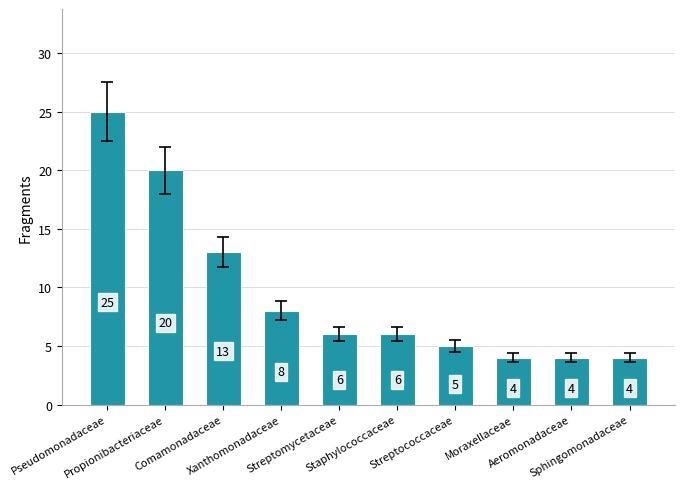

Reading right to left, transcribe all the data shown in this chart.

4	4	4	5	6	6	8	13	20	25